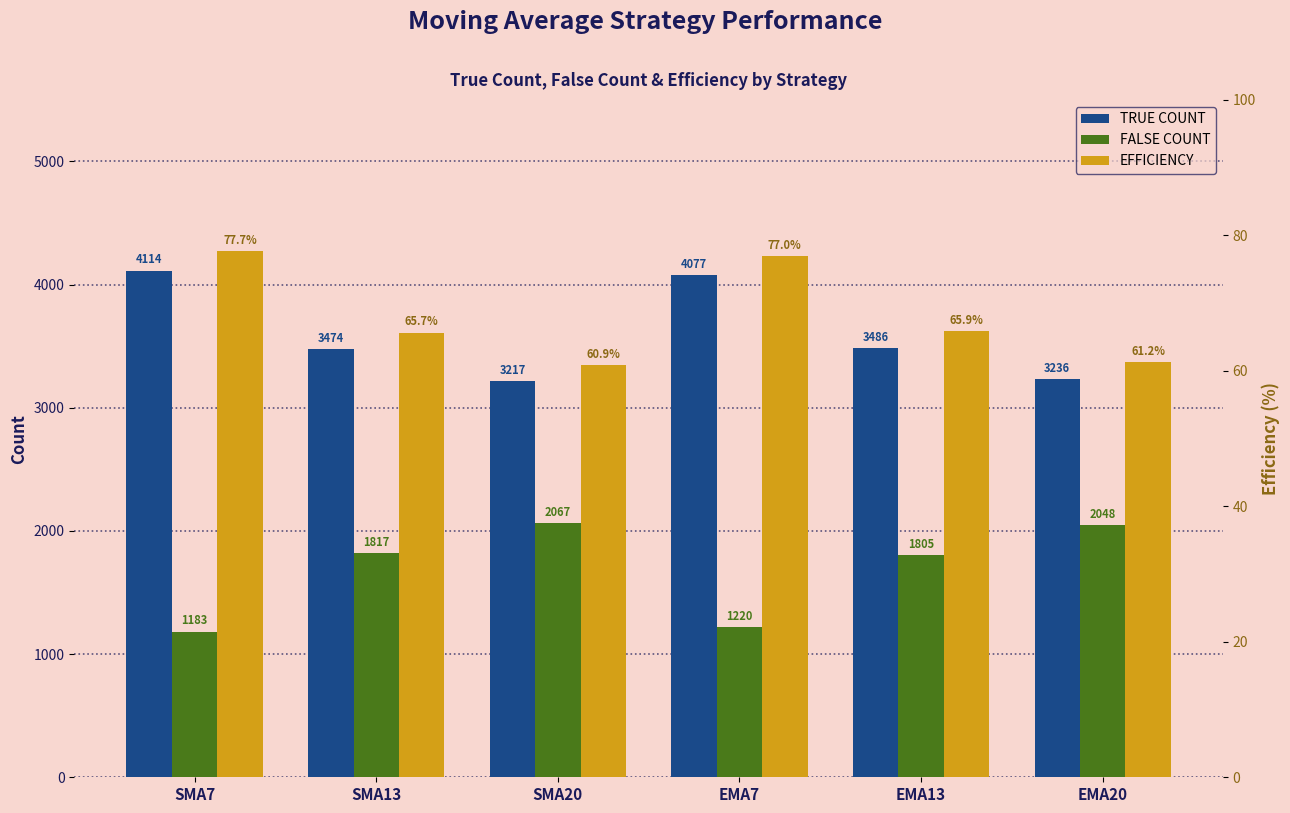

Read the FALSE COUNT value at EMA20.

2048.0